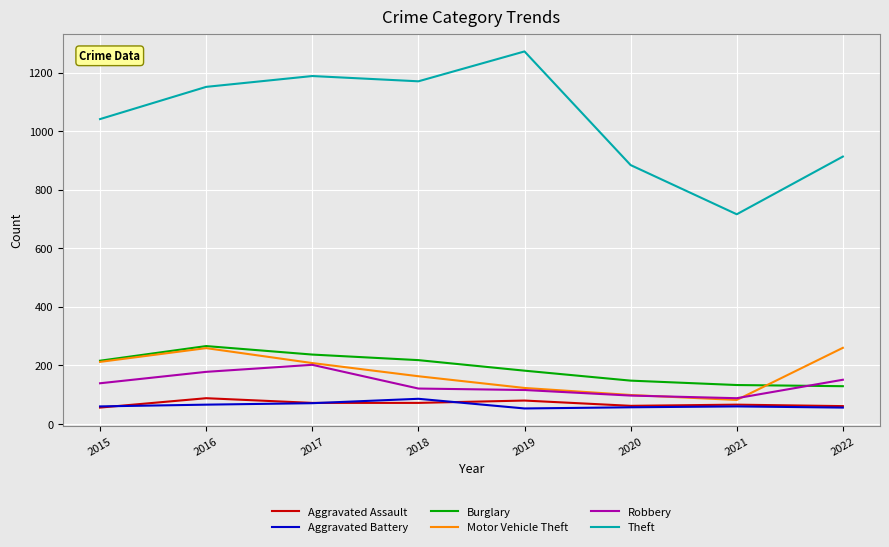

In Robbery, how many points are higher than both neighbors (excluding endpoints)?

1